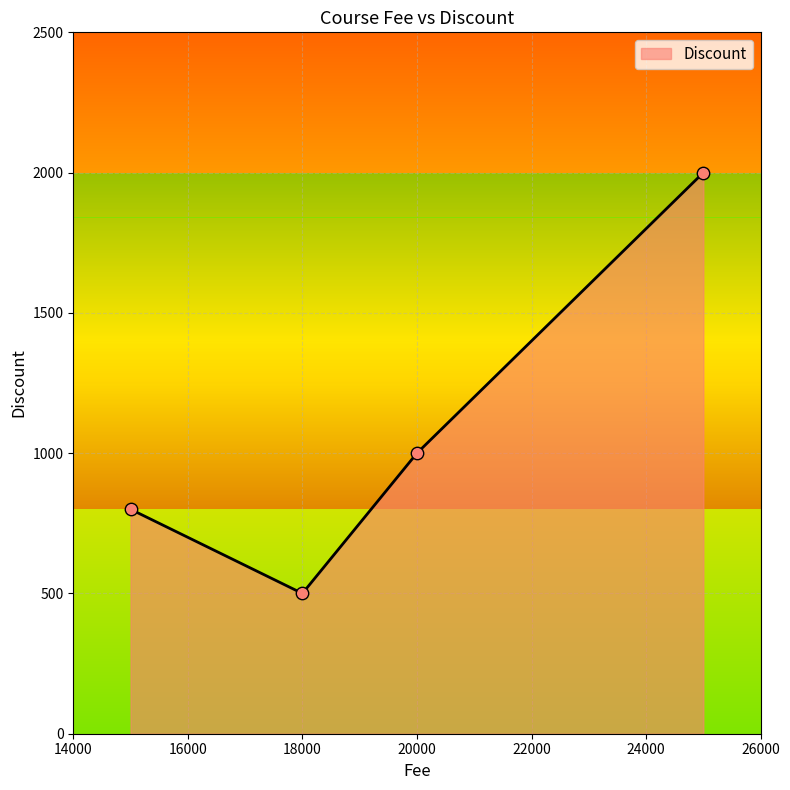

True or false: there are more than 0 points higher than both neighbors.

False